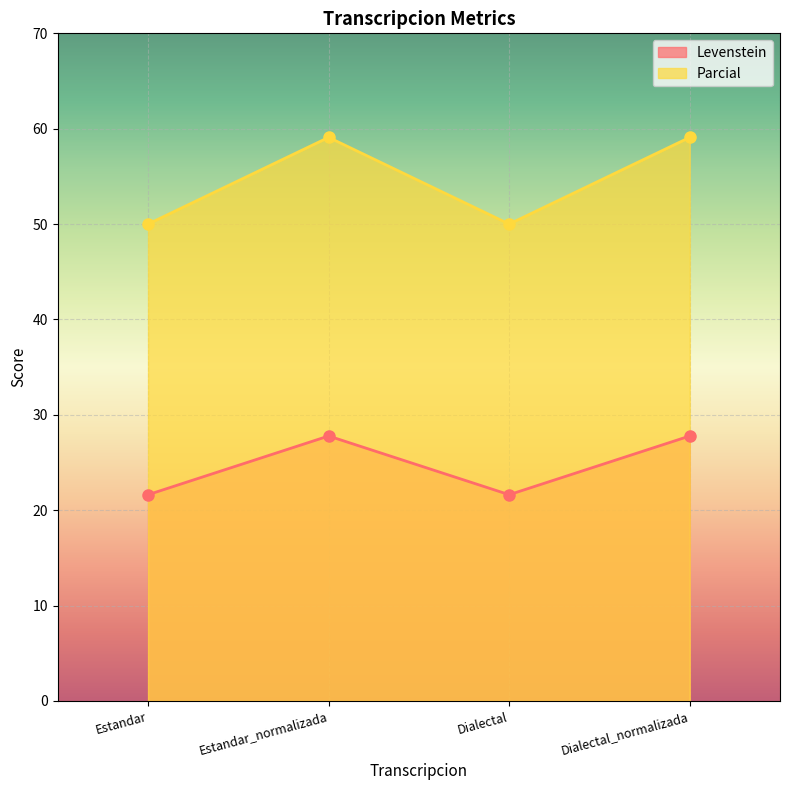

At which category does Levenstein reach its first local peak?

Estandar_normalizada